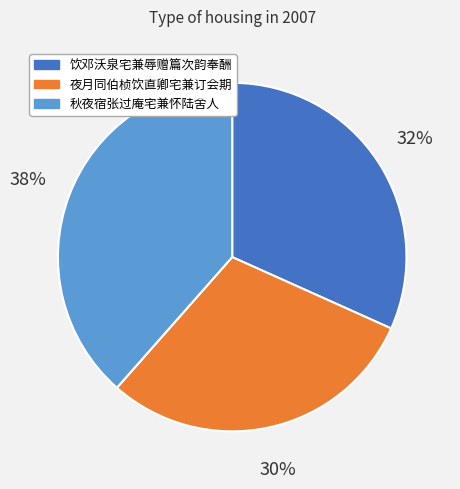

True or false: 饮邓沃泉宅兼辱赠篇次韵奉酬 accounts for 38% of the total.

False